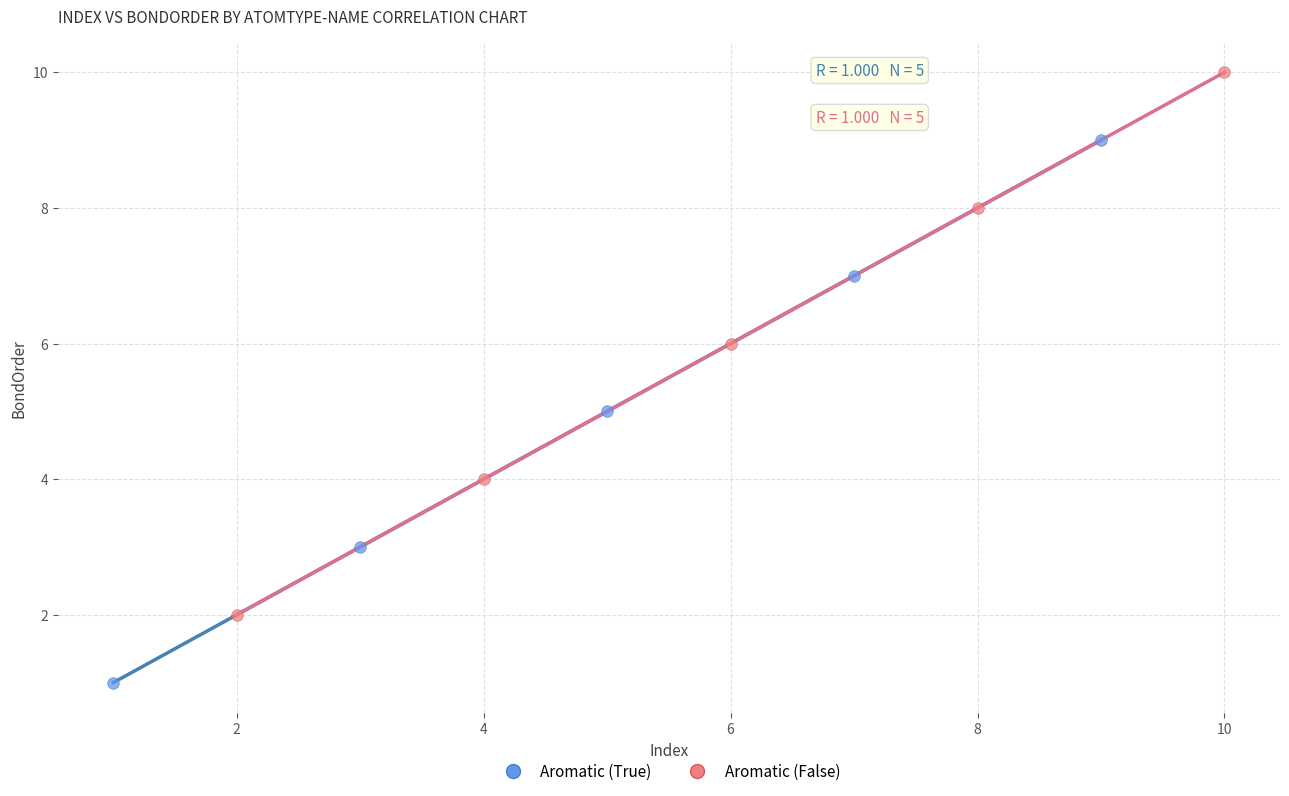

Which series reaches the minimum Y coordinate?

Aromatic (True)